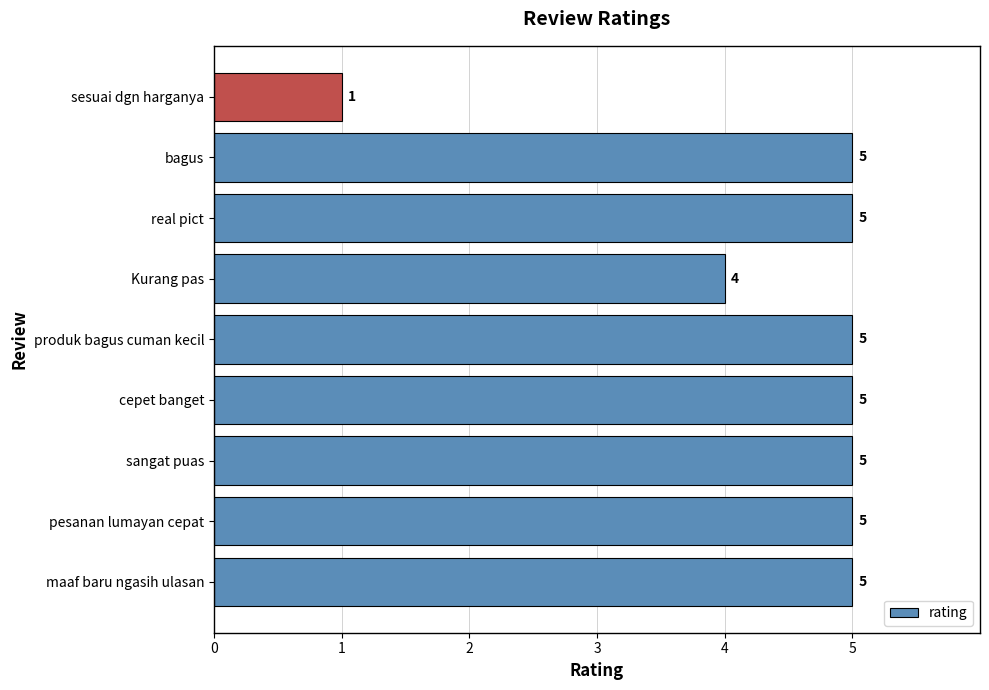

How many values are between 5 and 6?

7